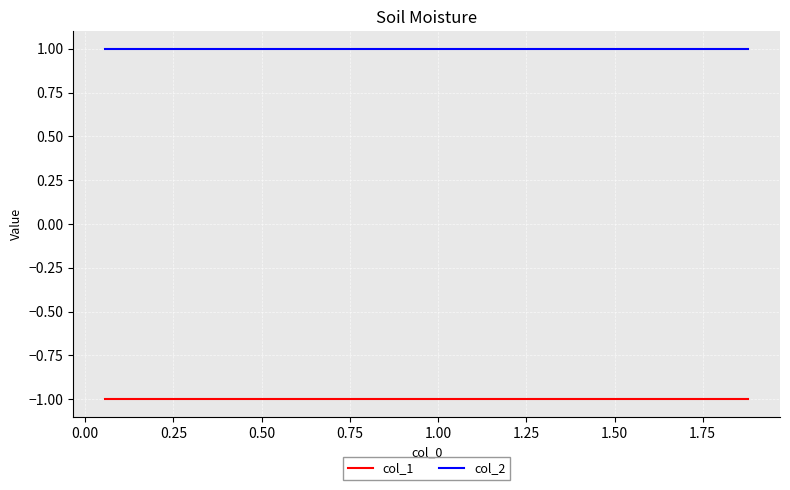

How many categories are shown in the chart?

10